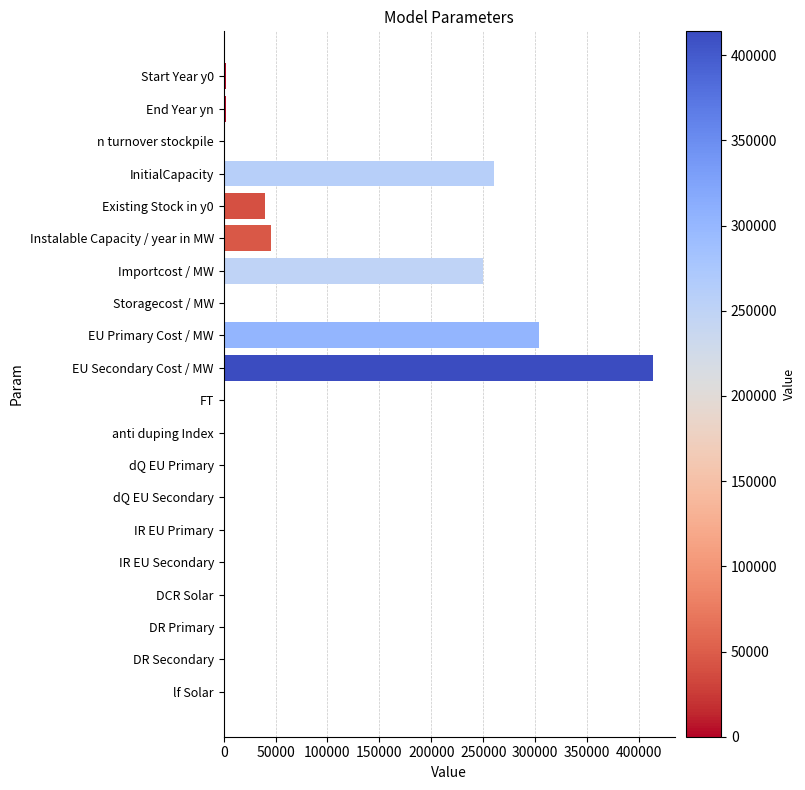

True or false: the data shows 75637.1 at Instalable Capacity / year in MW.

False